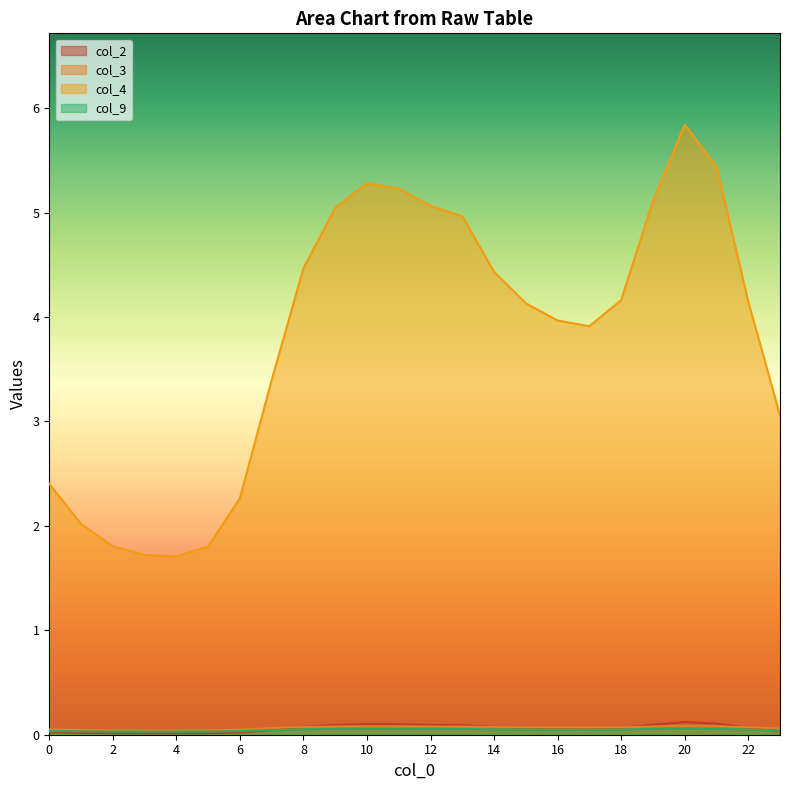

Read the col_3 value at 20.

0.1